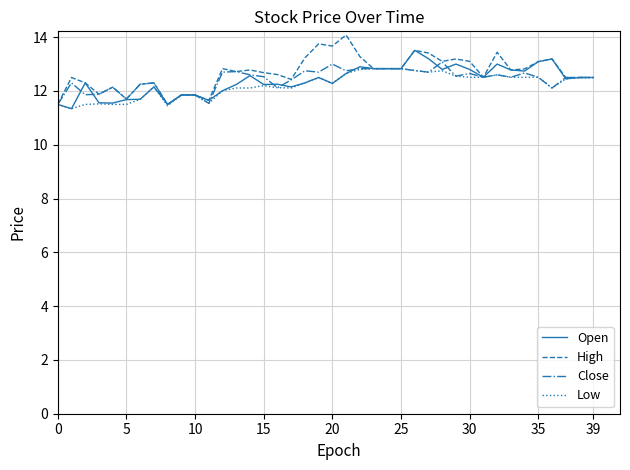

What is the minimum value shown in the chart?

11.3